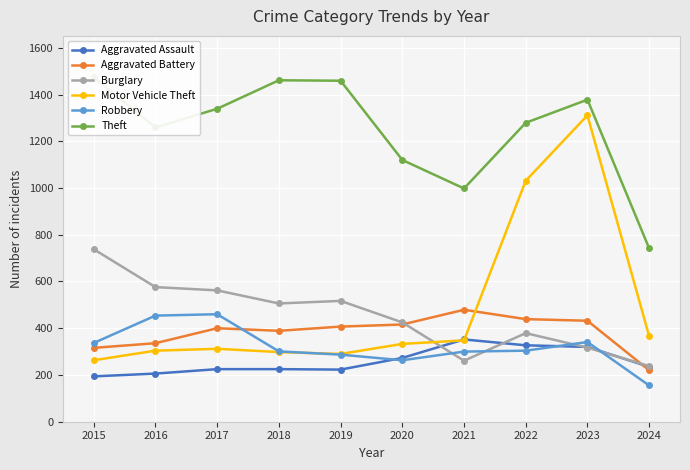

Which series has the widest spread of values?

Motor Vehicle Theft